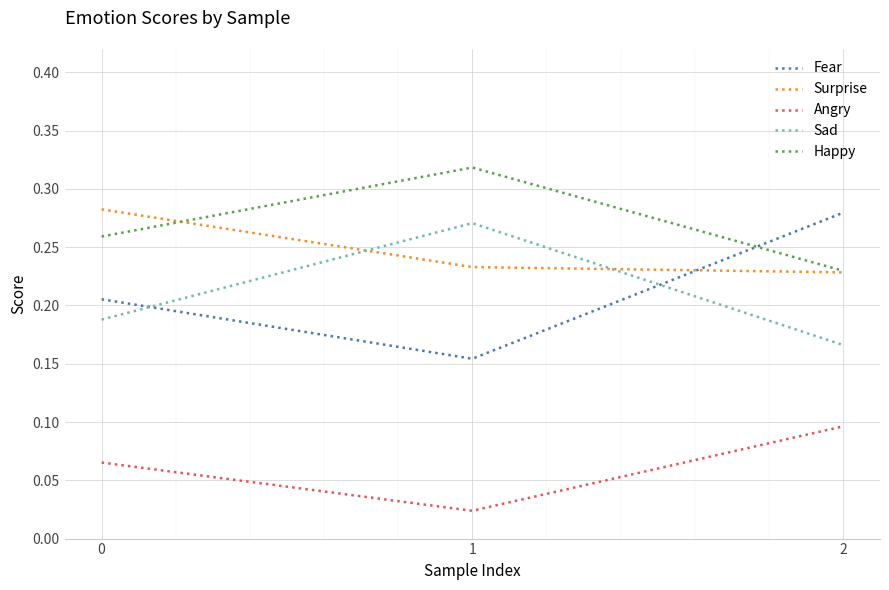

Rank the series at 1 from lowest to highest value.

Angry, Fear, Surprise, Sad, Happy